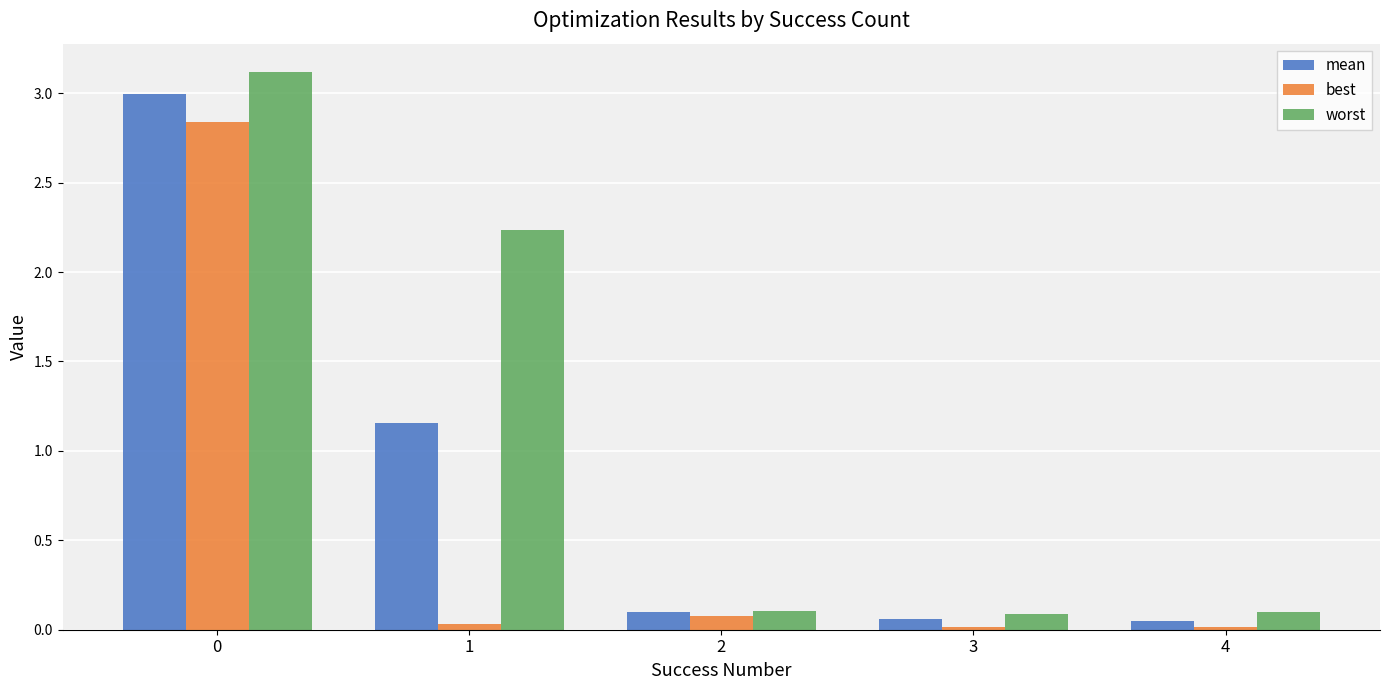

What is the highest value of the worst series?

3.1